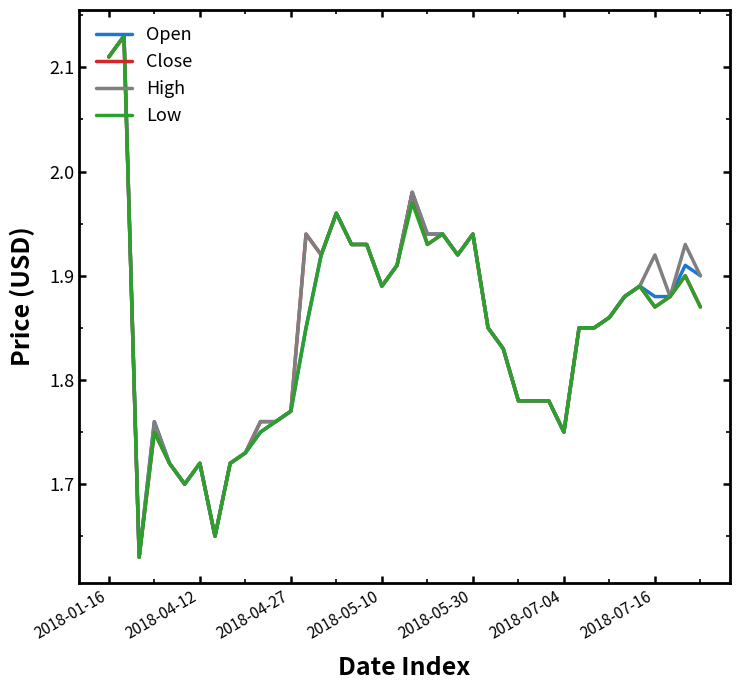

What is the greatest value displayed?

2.1